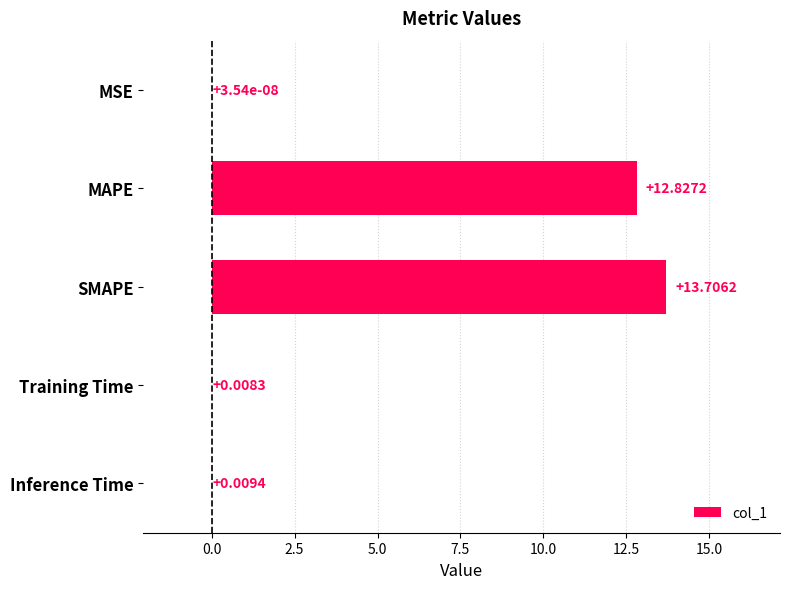

Which category has the highest value across all series?

SMAPE